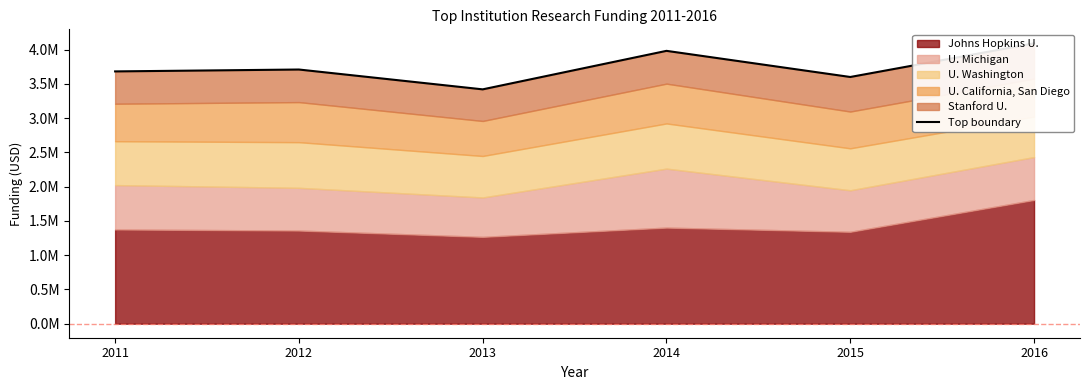

What is the difference between the maximum and second lowest values?

490709.2